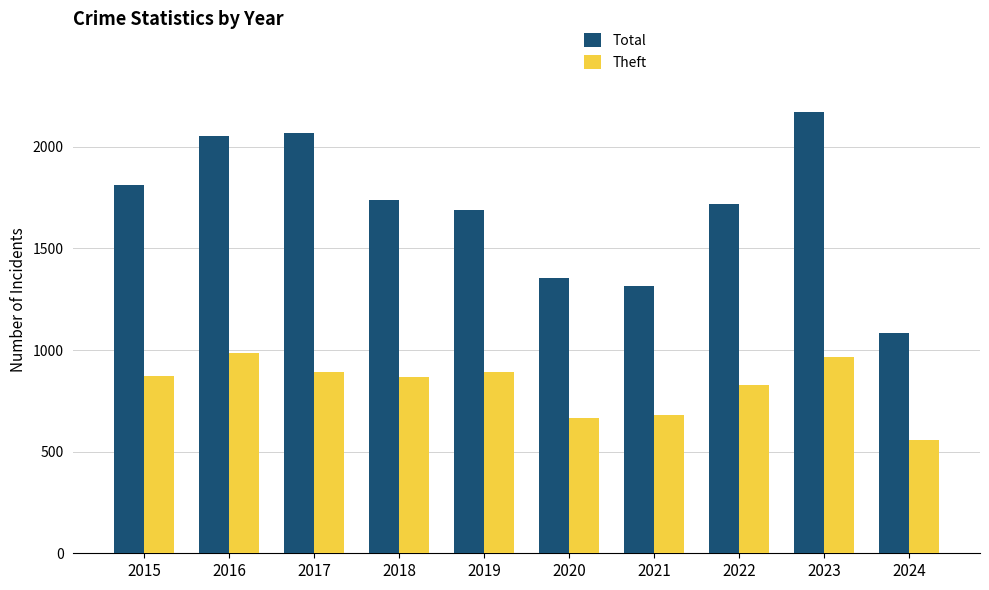

Where does the Total series first go above 1737?

2015